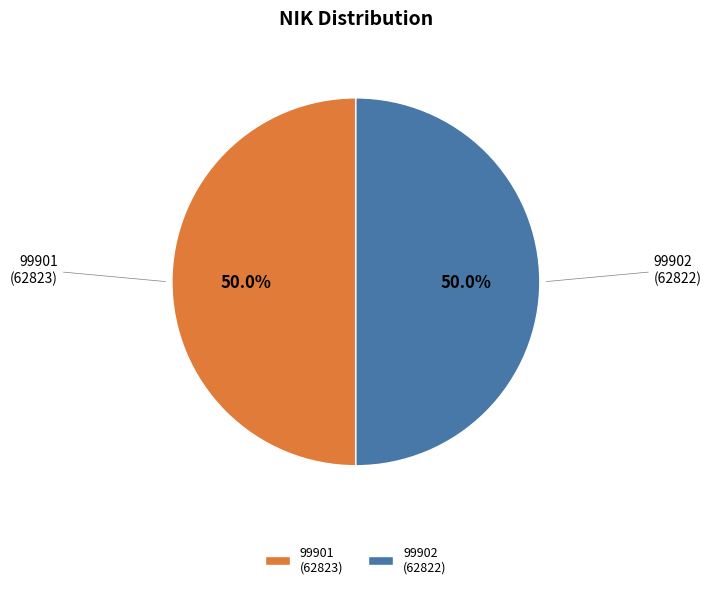

What is the total percentage of 99902 and 99901?

100.0%